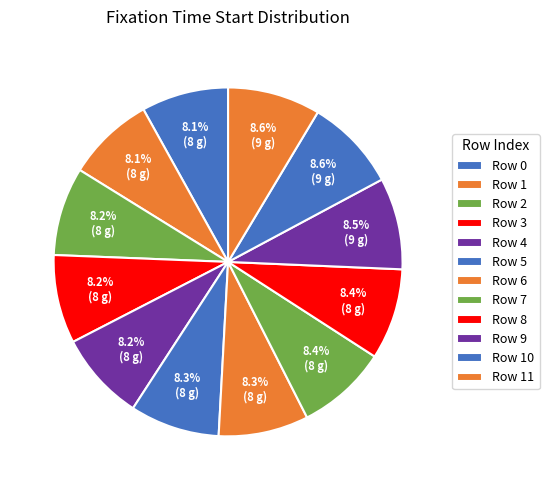

Count the number of slices in the pie.

12